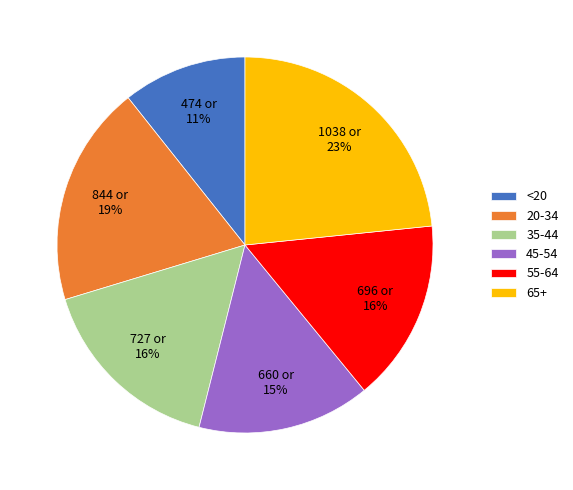

Approximately how many times larger is the value at <20 compared to 45-54?

0.7